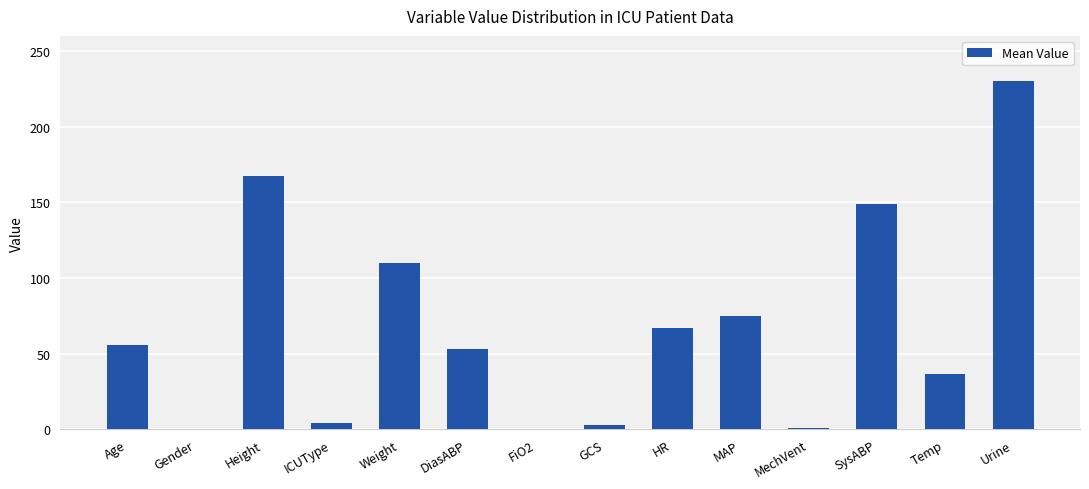

Where is the data nearest to the value 115?

Weight